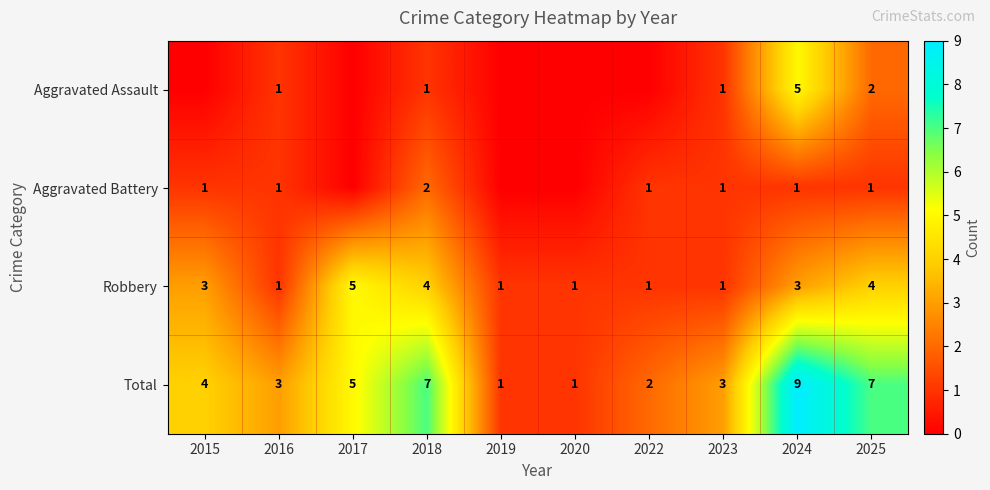

Count the Robbery values in the range 1 to 4.

9